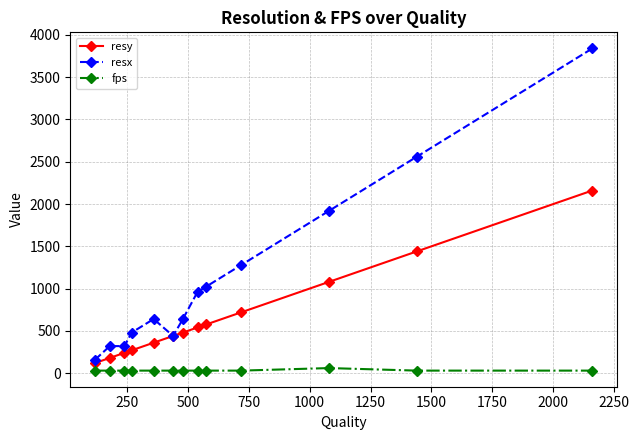

True or false: resy and fps intersect in this chart.

False